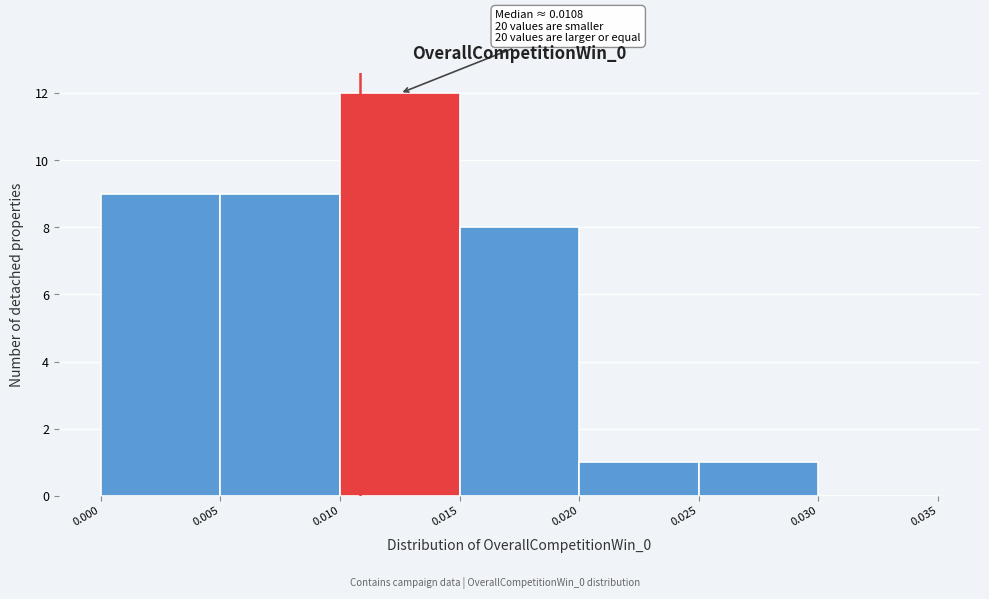

Which range on the x-axis has the tallest bar?

0.010 to 0.015